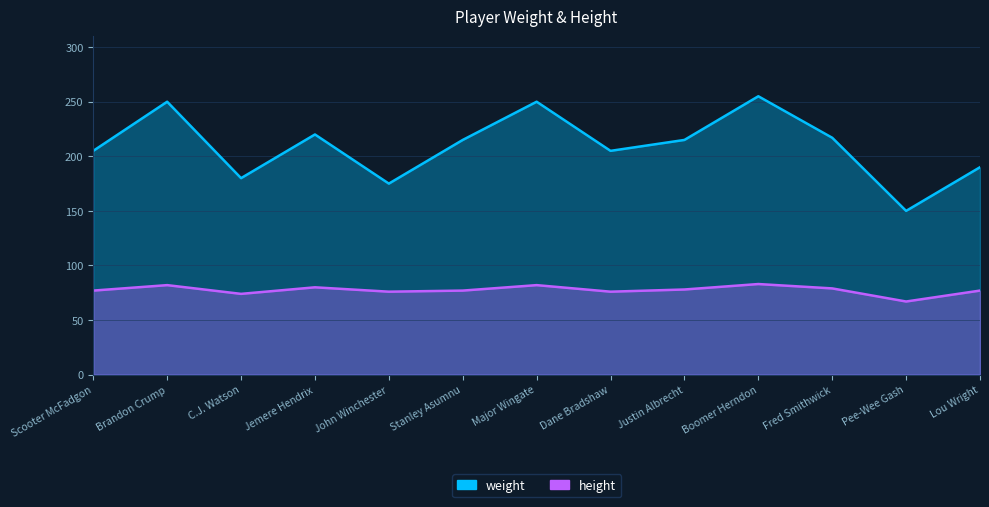

Rank the series at Boomer Herndon from highest to lowest value.

weight, height